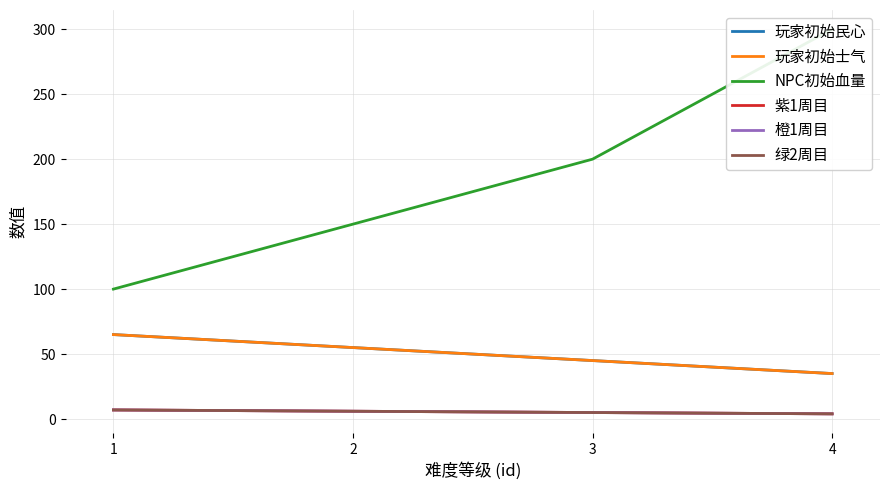

How many 玩家初始民心 values are between 45 and 65?

3